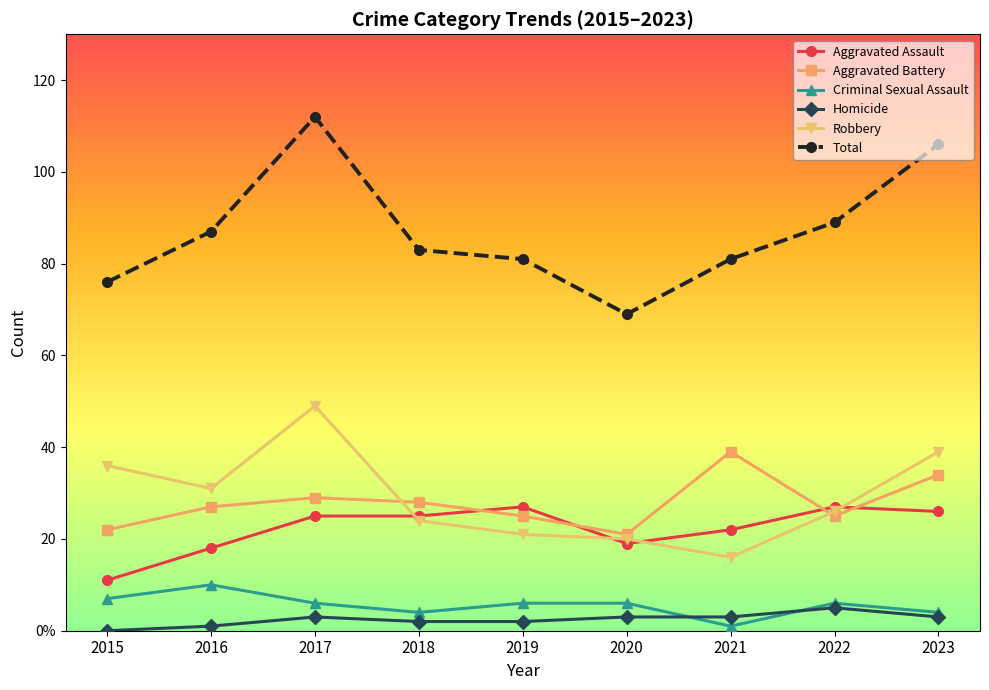

Reading left to right, what are all the values shown in this chart?

Aggravated Assault: 2015=11	2016=18	2017=25	2018=25	2019=27	2020=19	2021=22	2022=27	2023=26
Aggravated Battery: 2015=22	2016=27	2017=29	2018=28	2019=25	2020=21	2021=39	2022=25	2023=34
Criminal Sexual Assault: 2015=7	2016=10	2017=6	2018=4	2019=6	2020=6	2021=1	2022=6	2023=4
Homicide: 2015=0	2016=1	2017=3	2018=2	2019=2	2020=3	2021=3	2022=5	2023=3
Robbery: 2015=36	2016=31	2017=49	2018=24	2019=21	2020=20	2021=16	2022=26	2023=39
Total: 2015=76	2016=87	2017=112	2018=83	2019=81	2020=69	2021=81	2022=89	2023=106